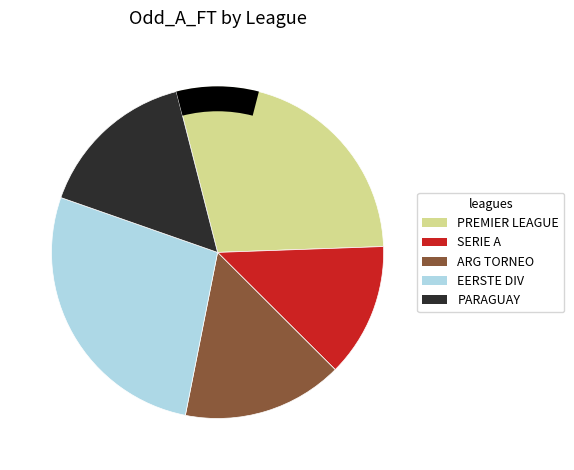

The ARGENTINA - TORNEO BETANO slice represents 10% of the pie. True or false?

False